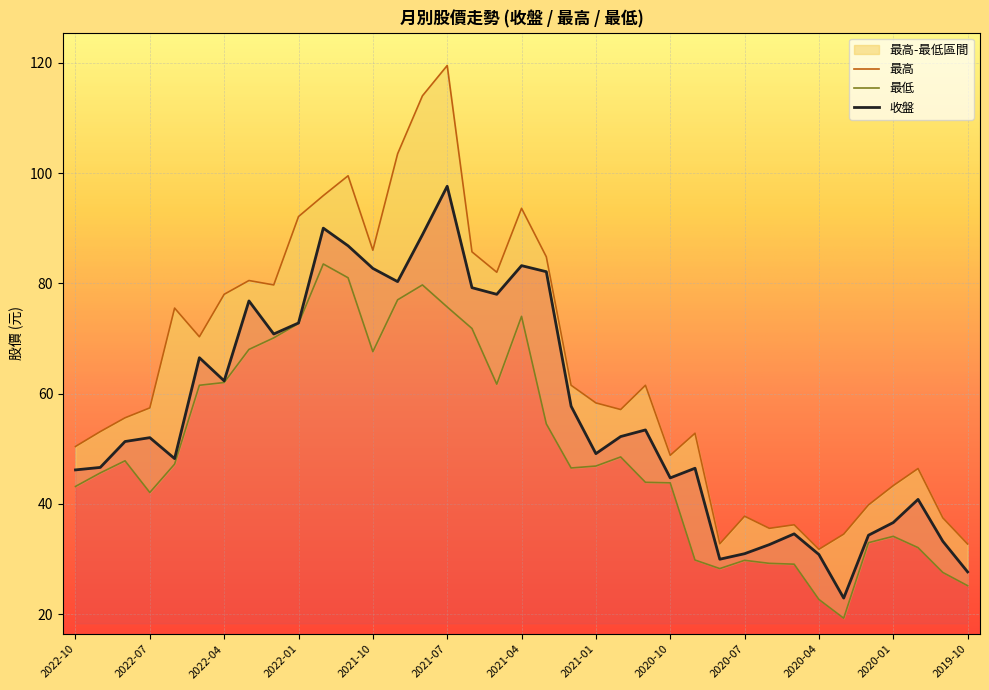

What is the smallest value displayed?

19.2